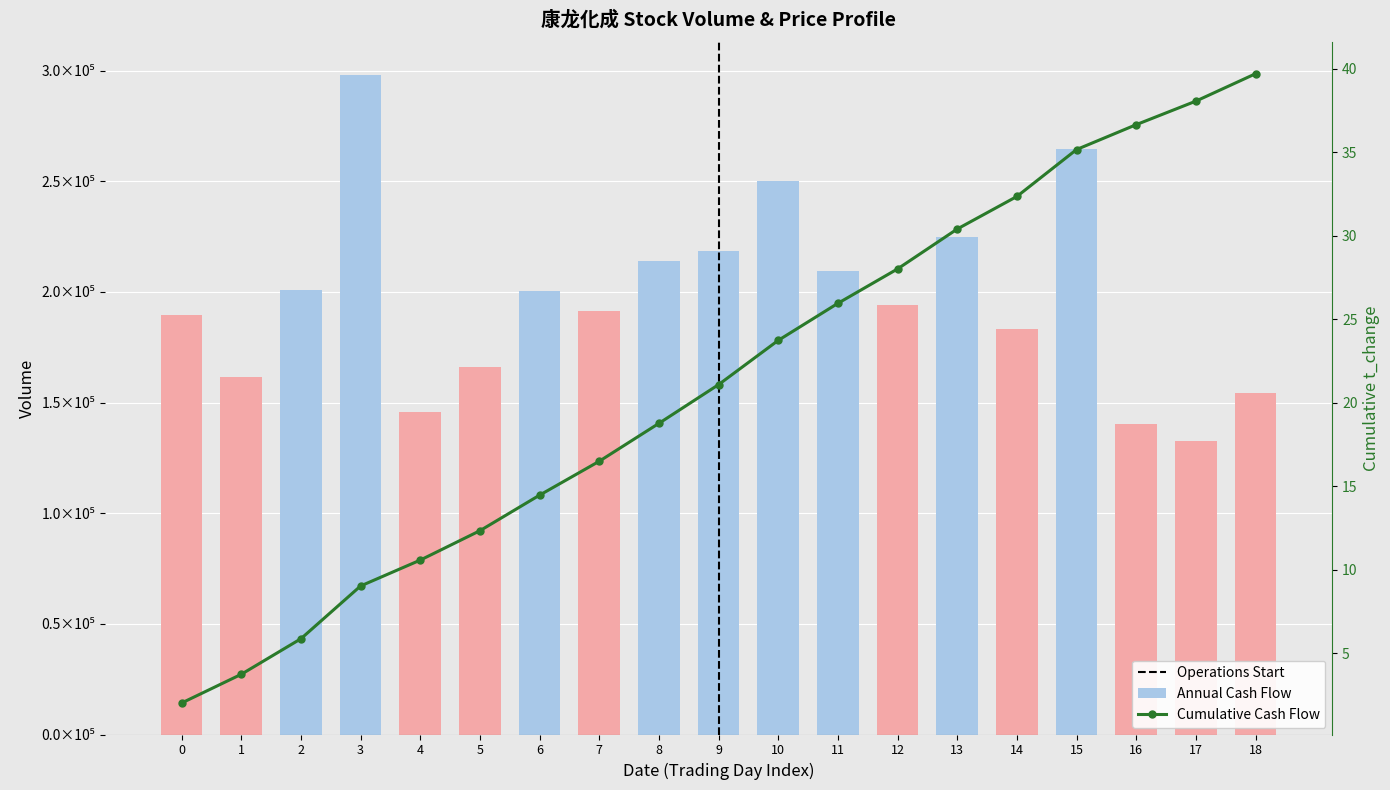

At which label does Annual Cash Flow reach its peak?

3